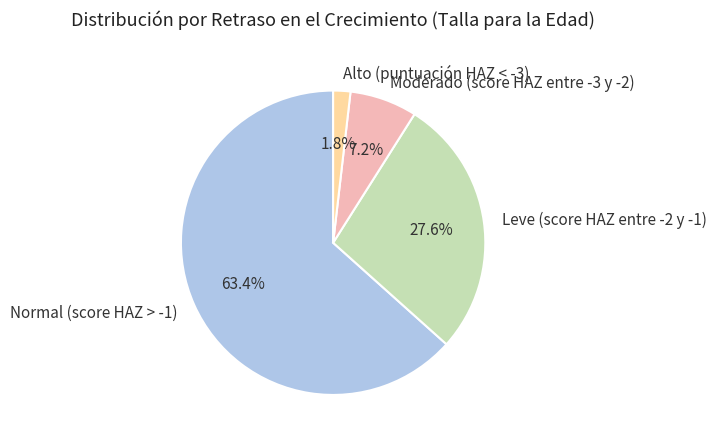

How many segments does this pie chart have?

4